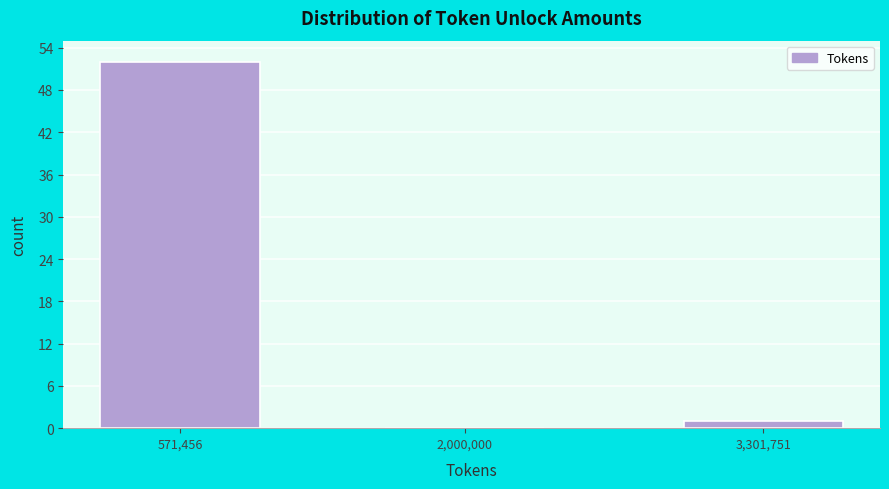

Reading left to right, extract all data points from this chart.

571,456=52	2,000,000=0	3,301,751=1